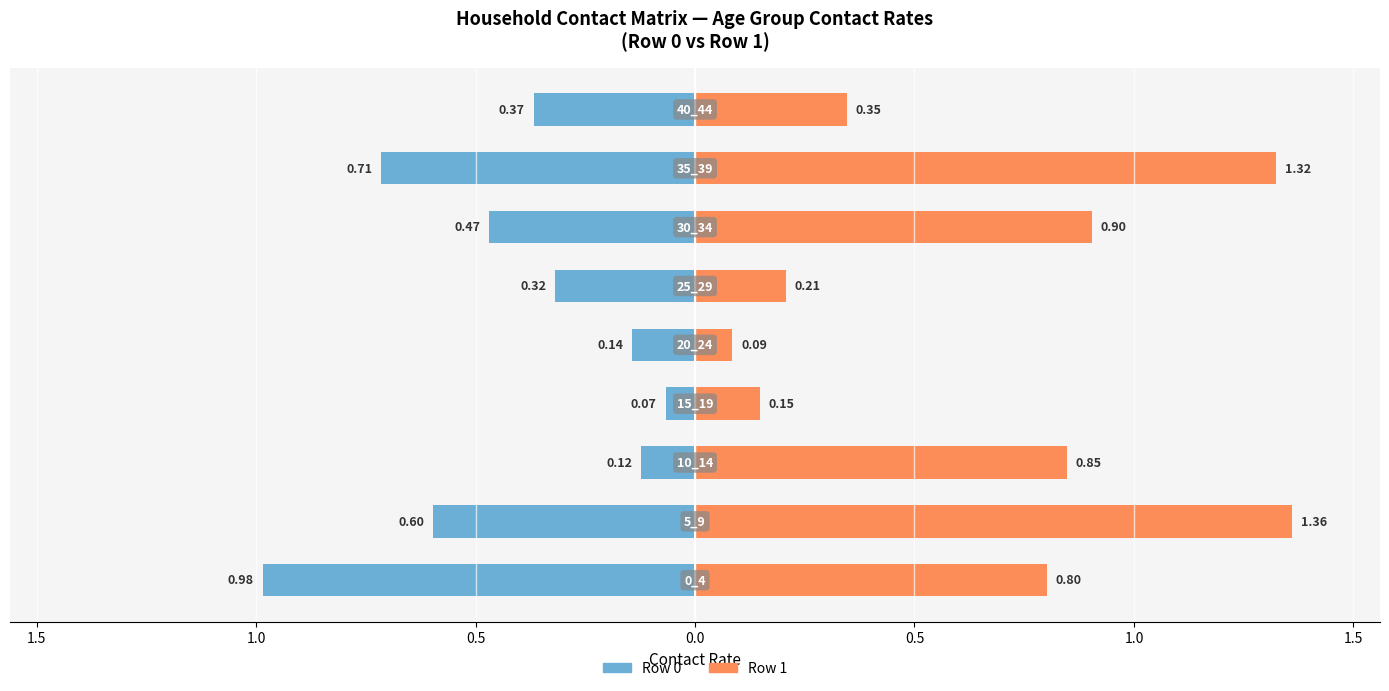

At 0.0, list the series in order from largest to smallest.

Row 1 (right), Row 0 (left)